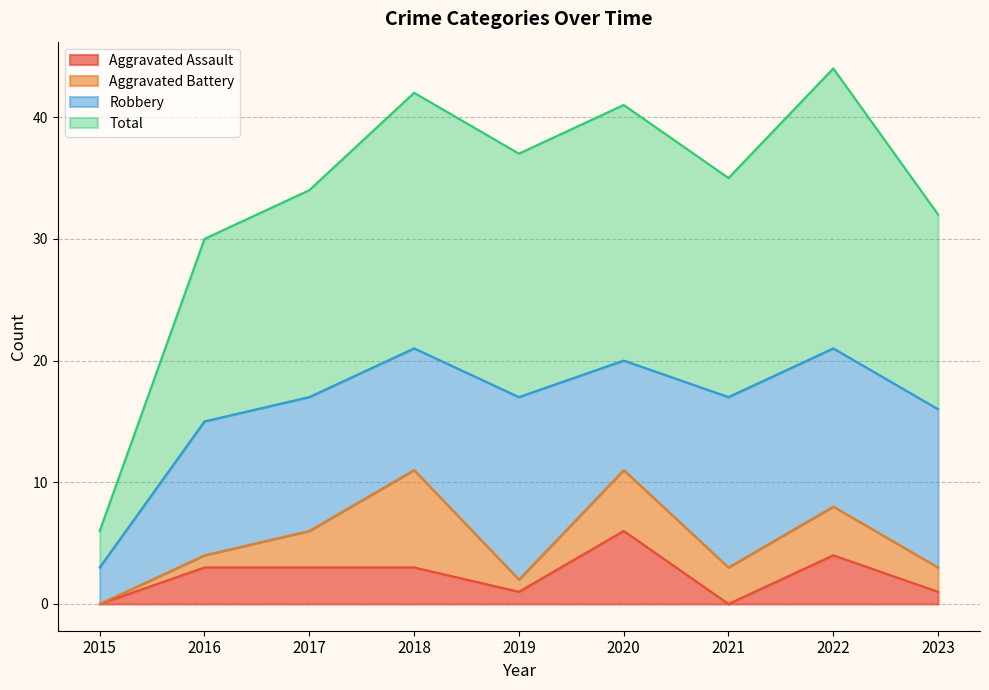

True or false: Aggravated Assault has more than 1 points higher than both neighbors.

True